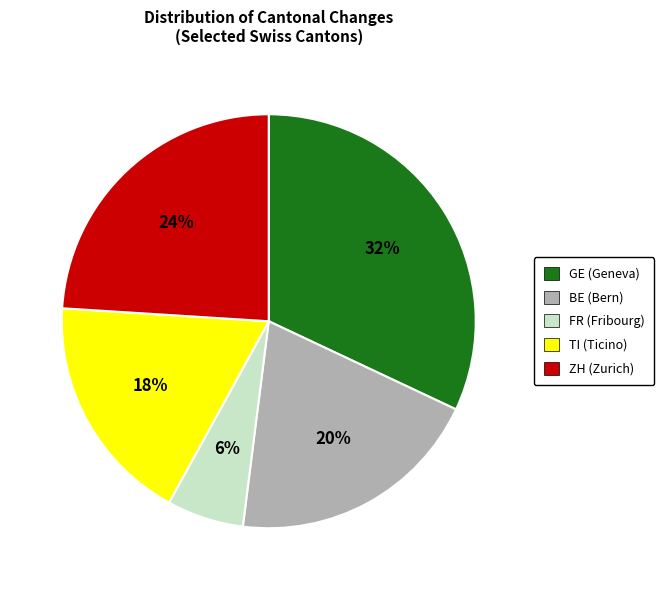

Rank the categories by value from lowest to highest.

FR, TI, BE, ZH, GE